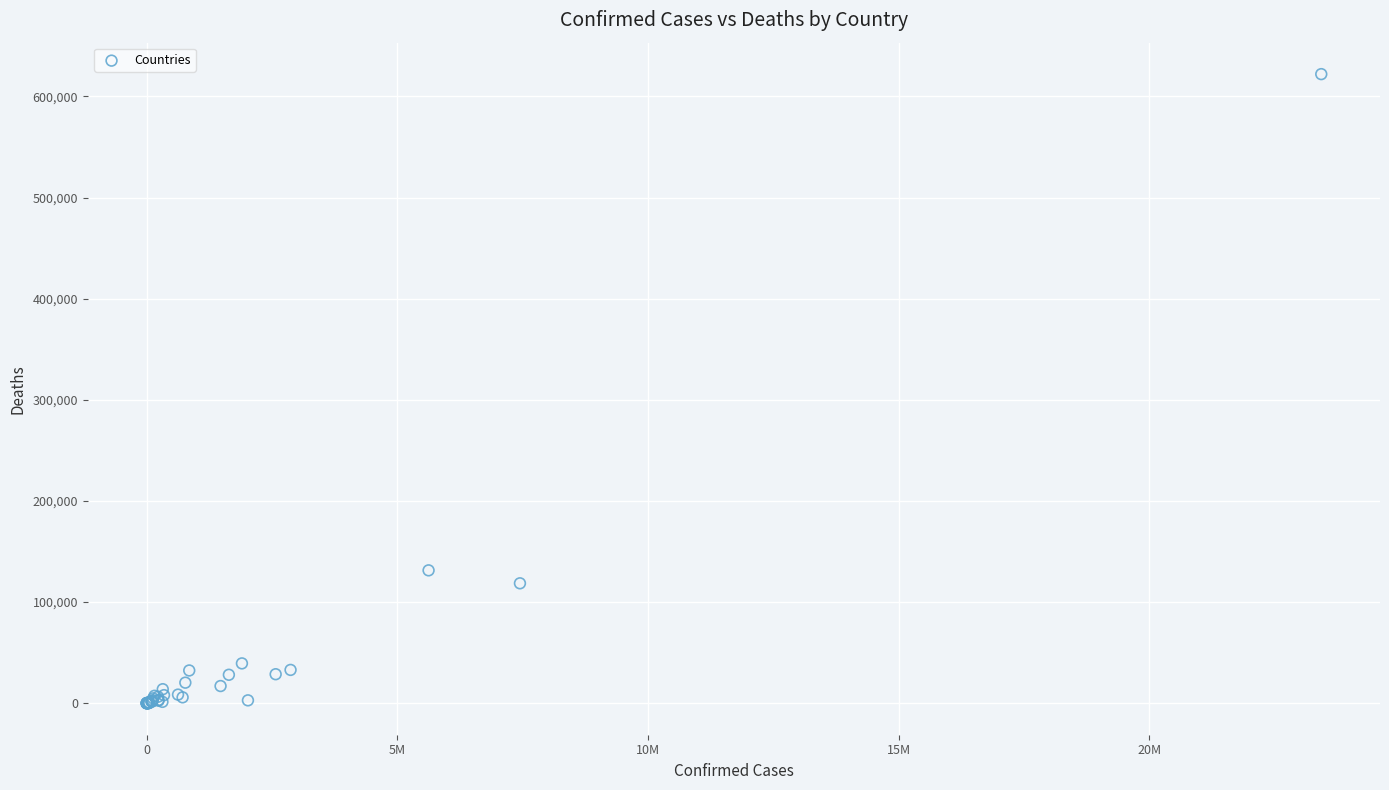

What Y value in the scatter plot is closest to 311062?

131437